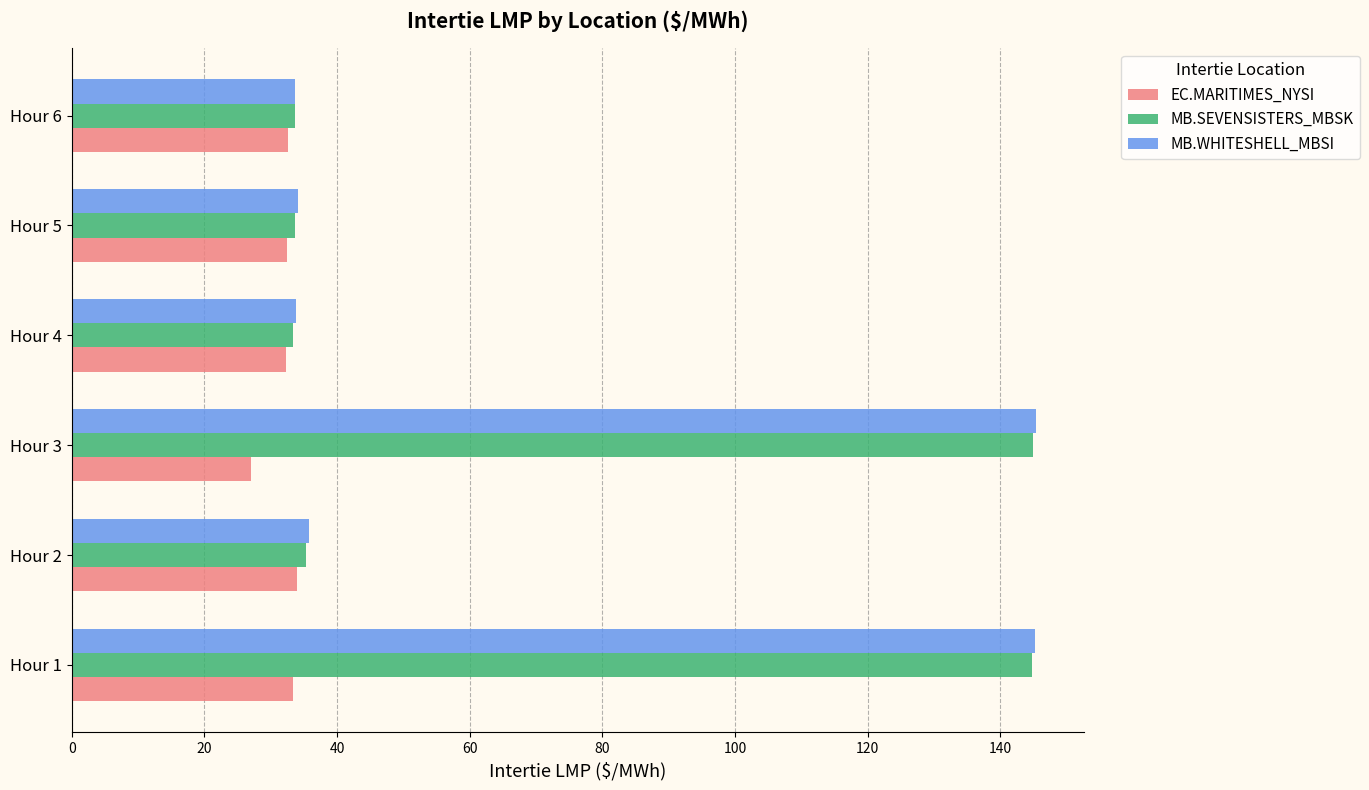

What is the total value across all series at Hour 1?

323.3